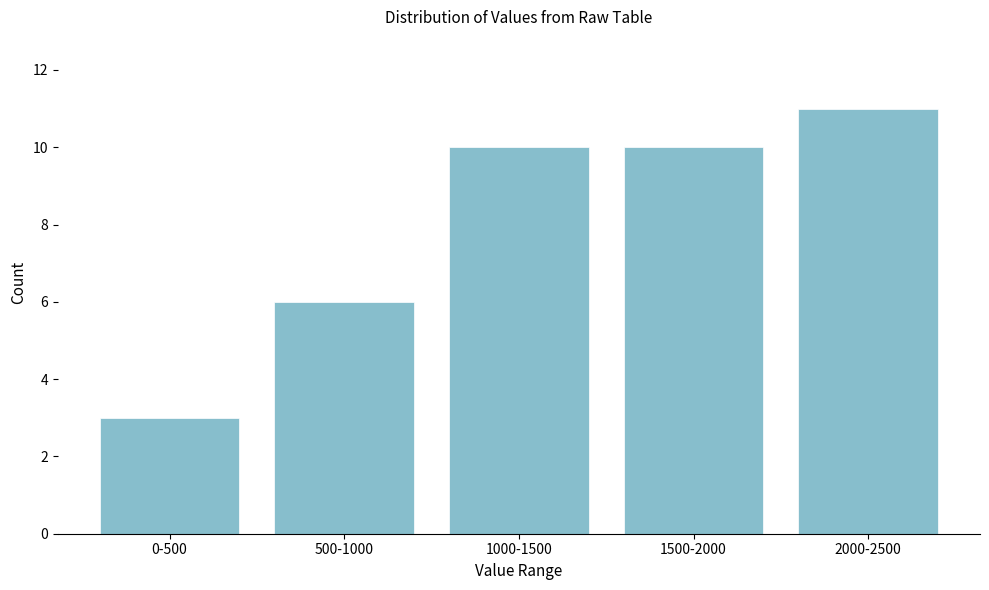

Reading left to right, transcribe all the data shown in this chart.

0-500=3	500-1000=6	1000-1500=10	1500-2000=10	2000-2500=11